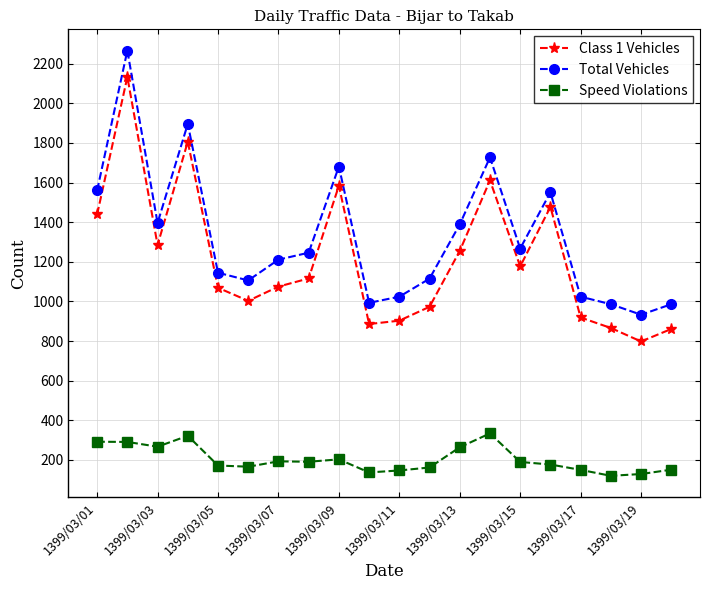

What is the sum of all Class 1 Vehicles values?

24236